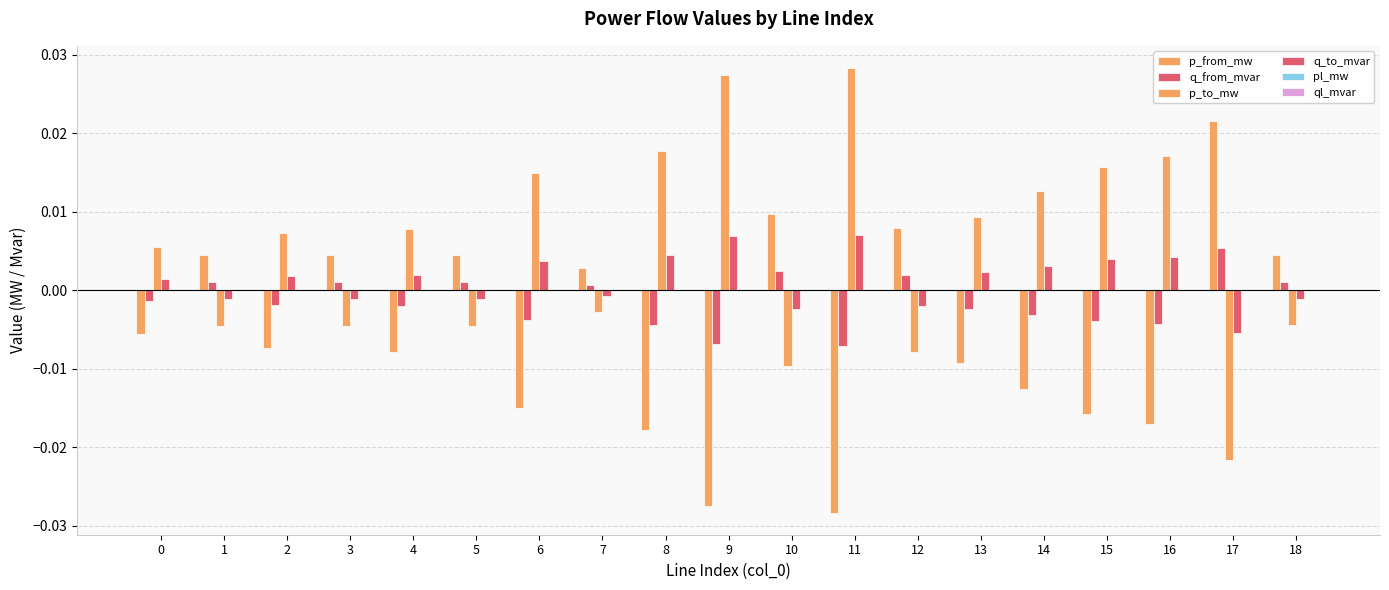

Count the number of categories in the chart.

19